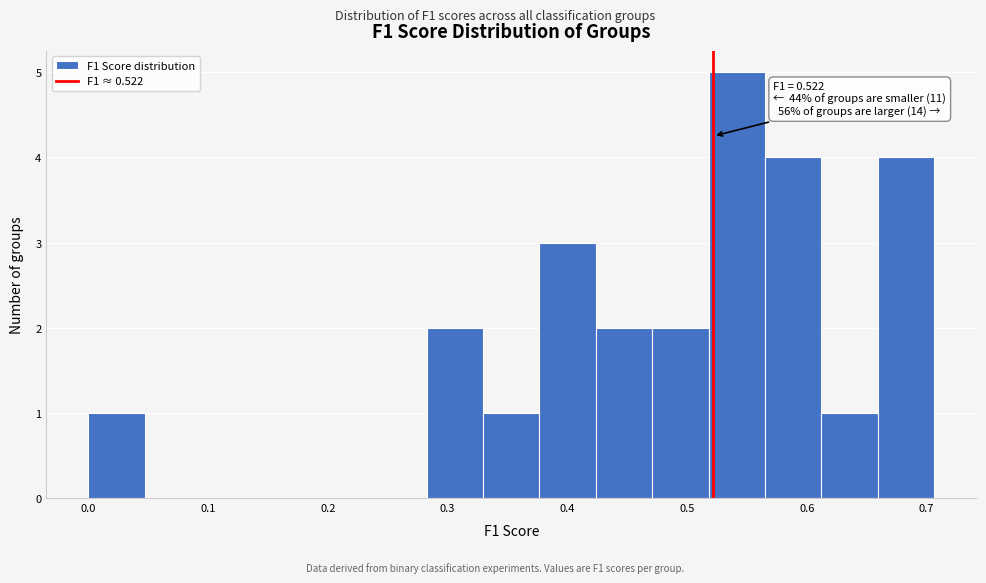

Which range on the x-axis has the tallest bar?

0.52 to 0.57